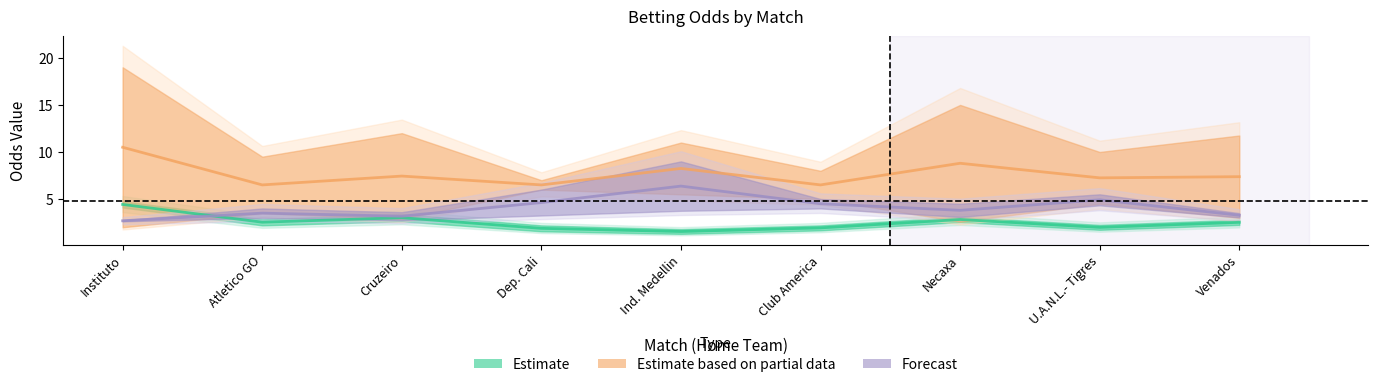

What is the total value across all series at Cruzeiro?

13.6